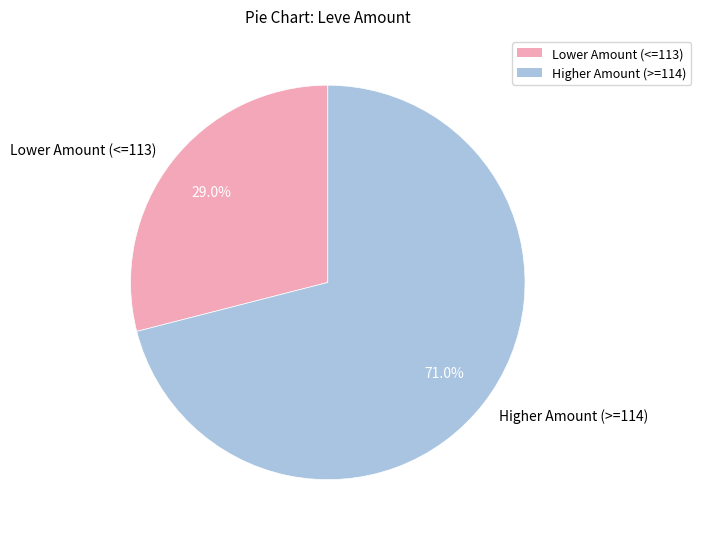

Which slice is the smallest?

Lower Amount (<=113)